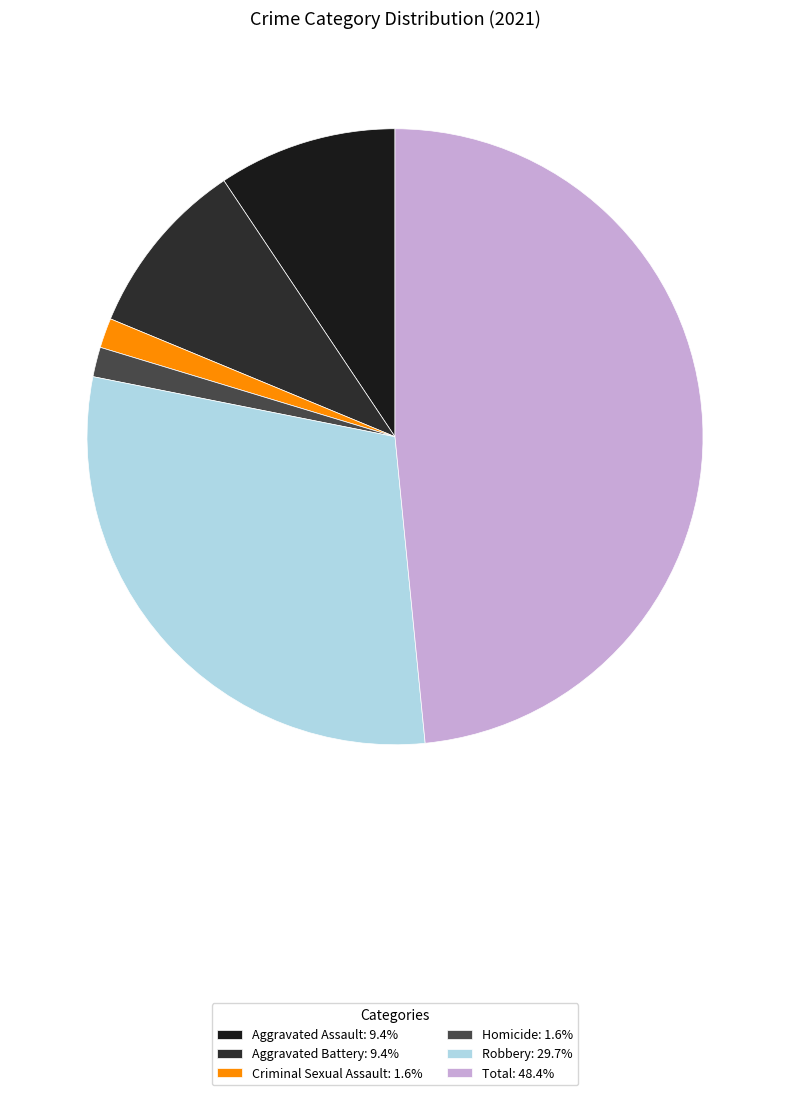

Is Aggravated Assault the majority of the pie?

No